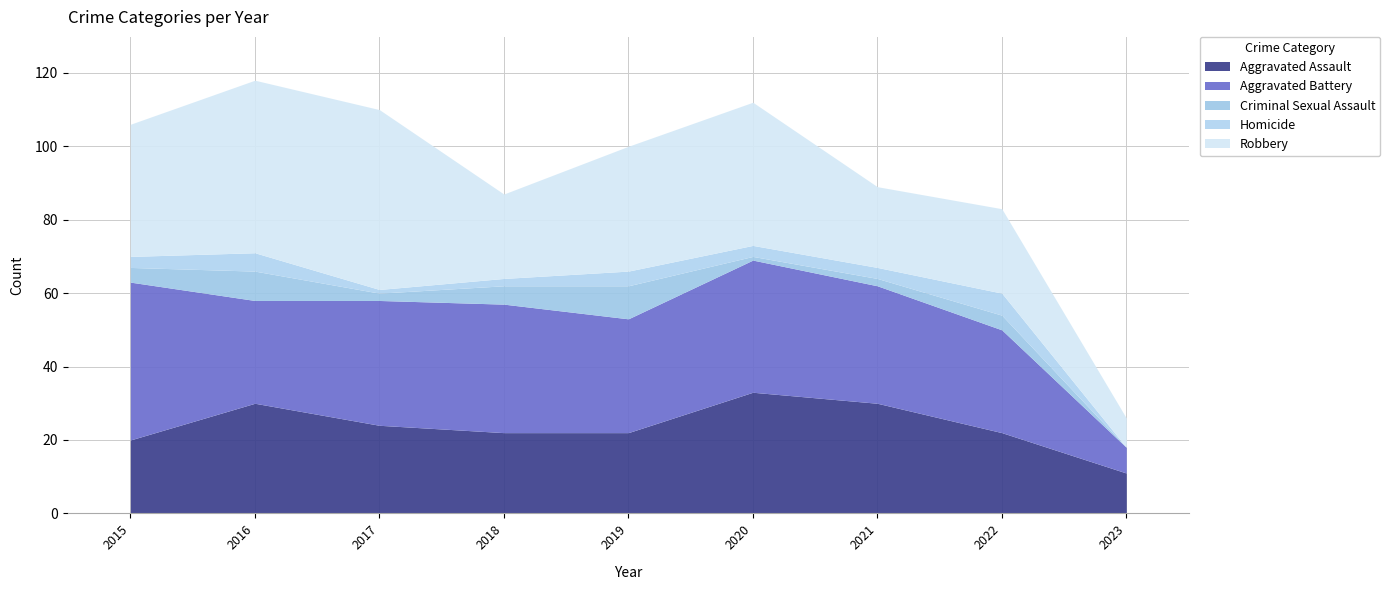

What is the average value of the Robbery series?

31